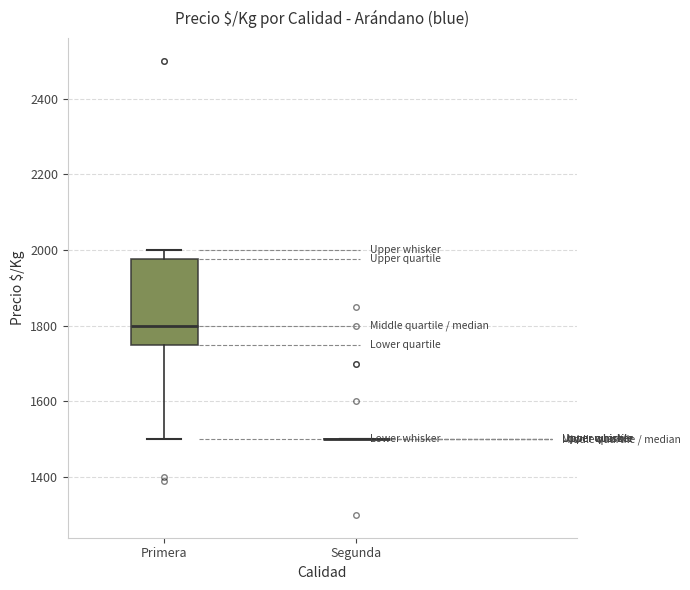

Reading left to right, read every box against the y-axis: the position of its median line, the range the box covers, and the ends of its whiskers. The values are not printed on the chart, so give them approximately, as read against the axis.

Primera: median 1800, box 1760 to 1980, whiskers 1500 to 2000
Segunda: box collapsed to a line at 1500, whiskers 1500 to 1500